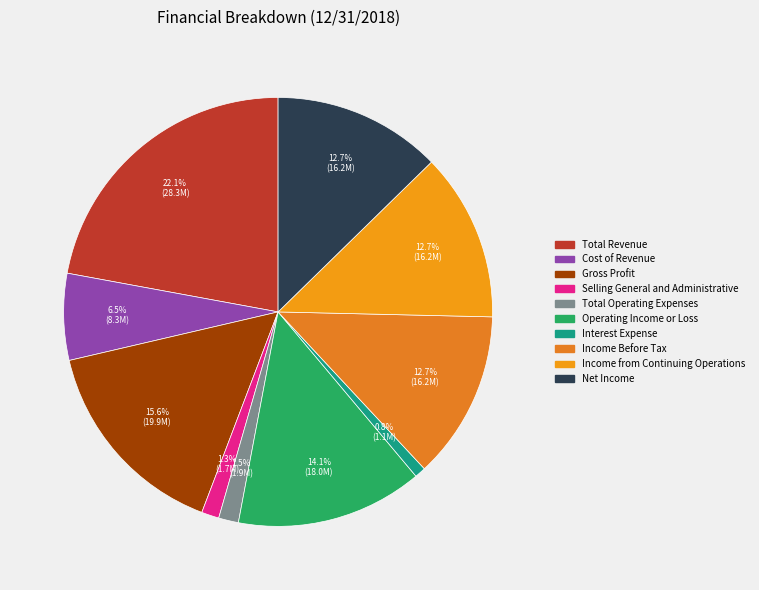

To the nearest percent, what is the difference between the largest and smallest slice percentages?

21%